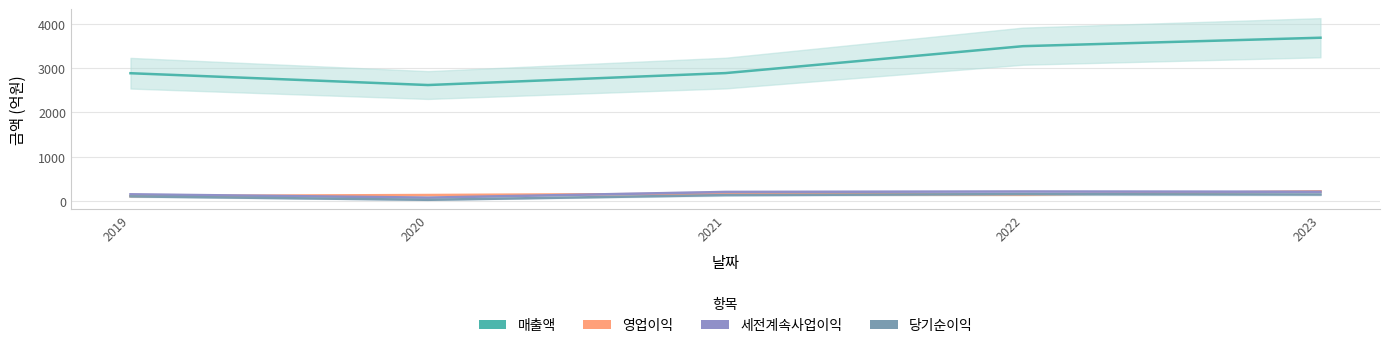

List the labels in order of 당기순이익 value, smallest first.

2020, 2019, 2021, 2023, 2022